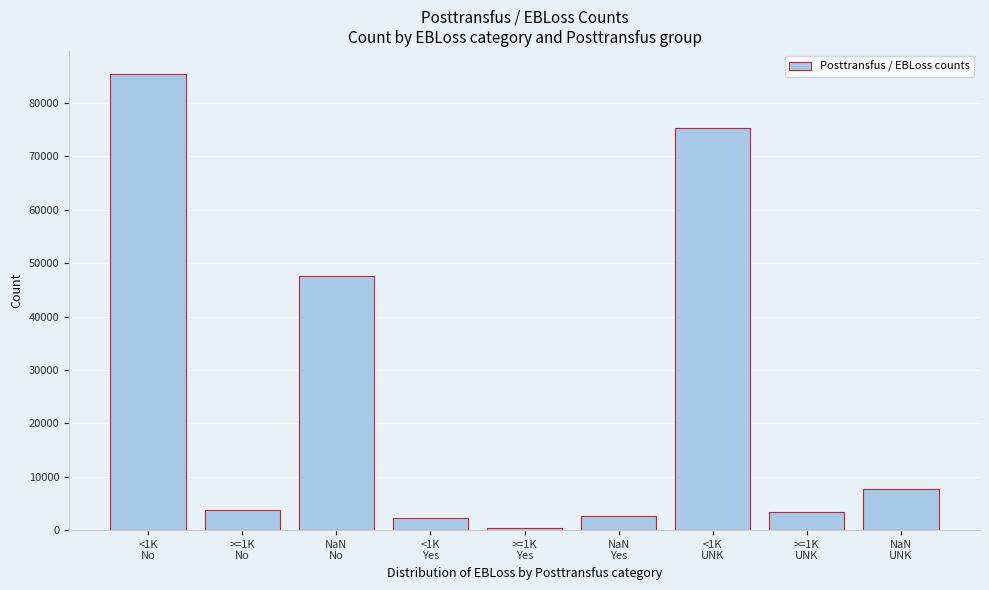

What is the greatest value displayed?

85476